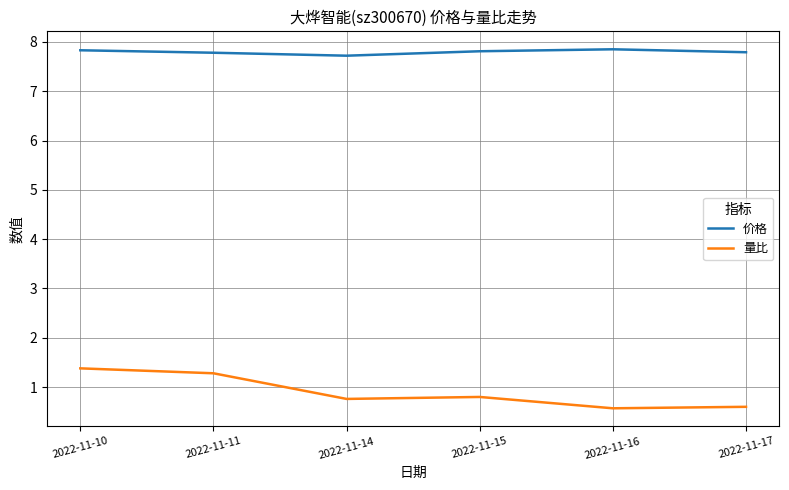

Which series has the largest total across all categories?

价格